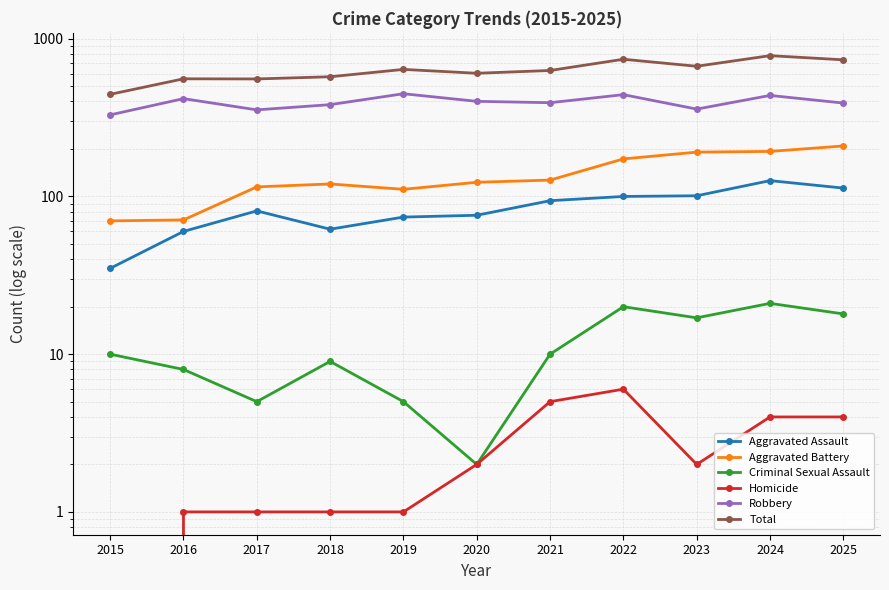

Which category has the highest value in the Total series?

2024